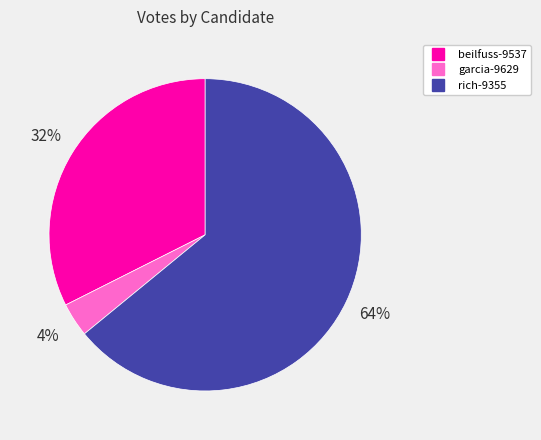

Rank the categories by value from lowest to highest.

garcia-9629, beilfuss-9537, rich-9355